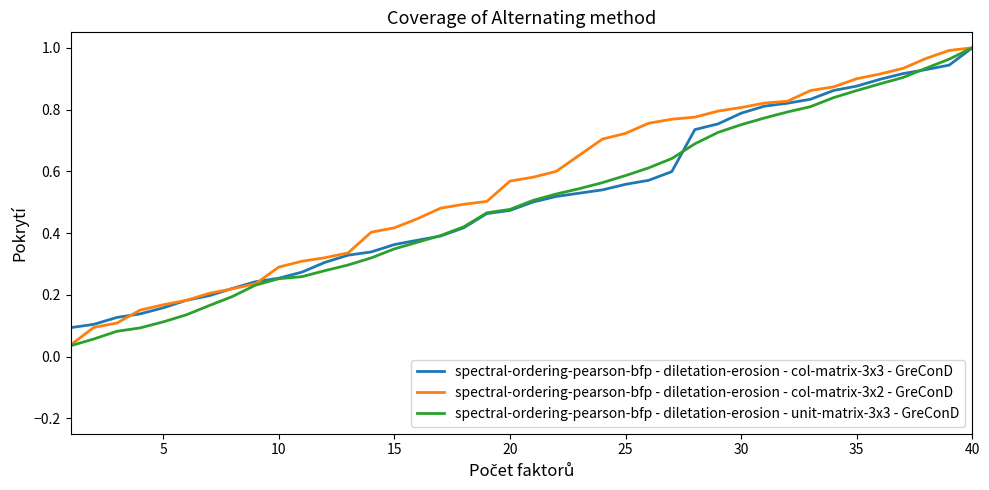

Does the chart have visible grid lines?

No